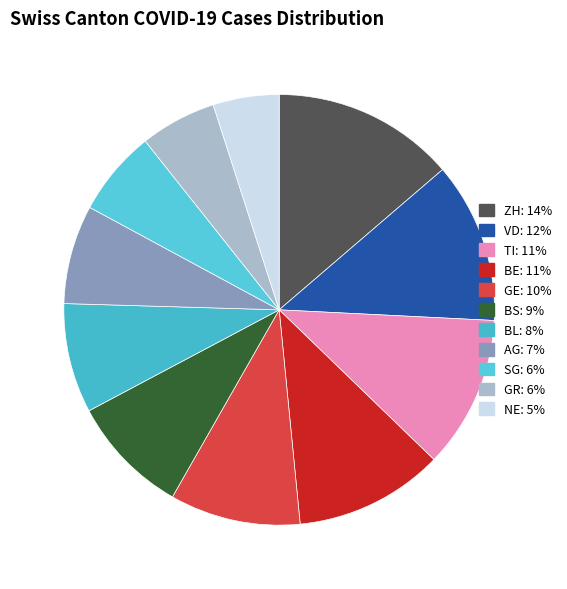

Is there a majority slice in this chart?

No